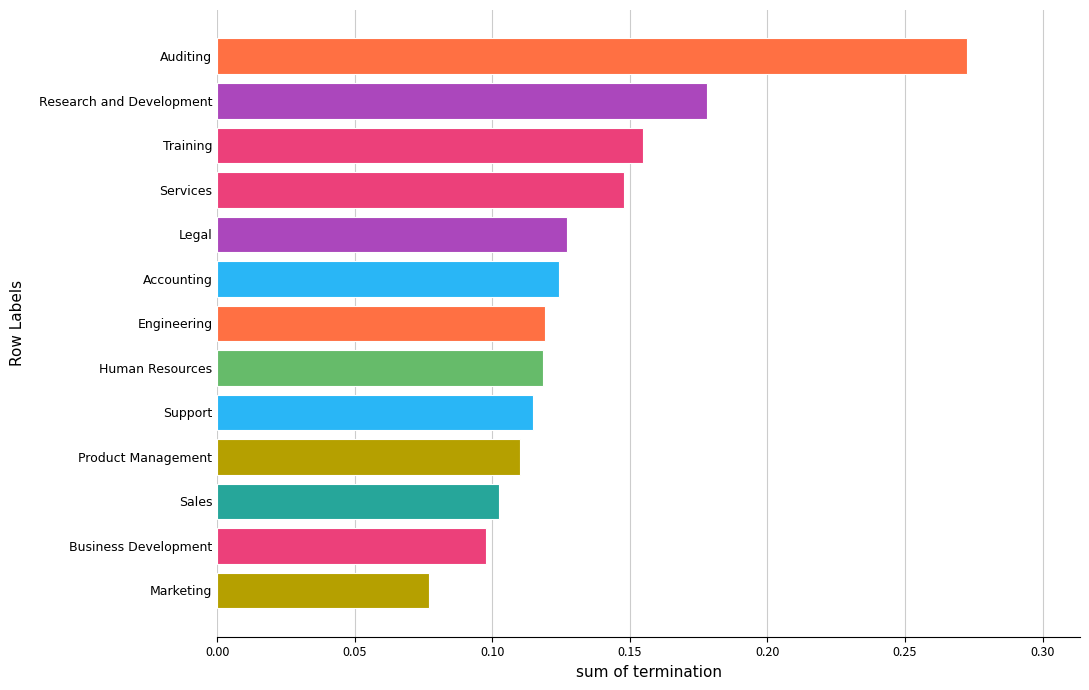

How many values are between 0 and 1?

13